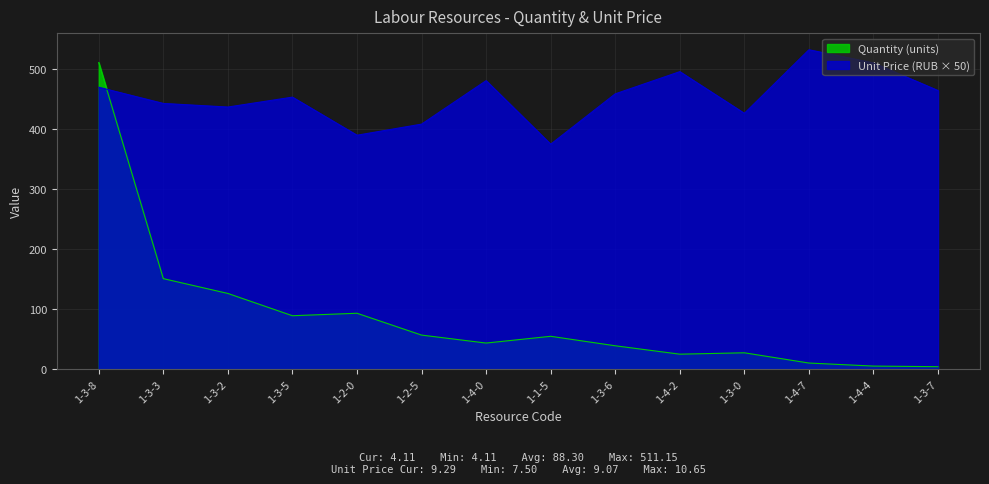

What is the value of the Quantity (units) point at the 10th from the left?

25.0